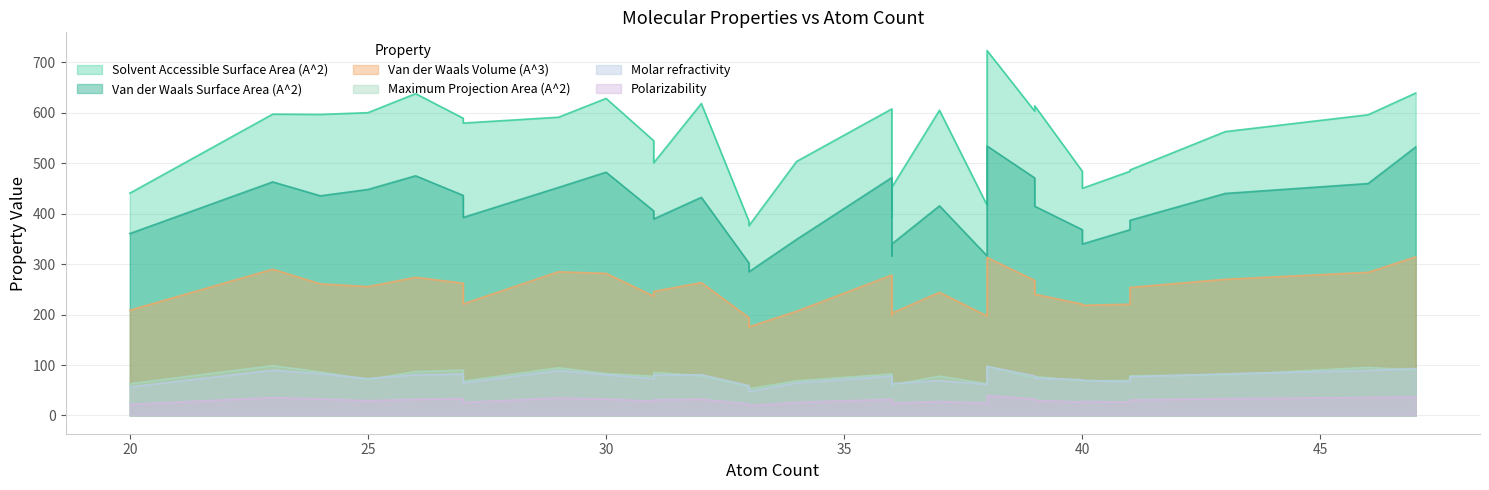

The value of Solvent Accessible Surface Area (A^2) at 33 is 249.9. True or false?

False